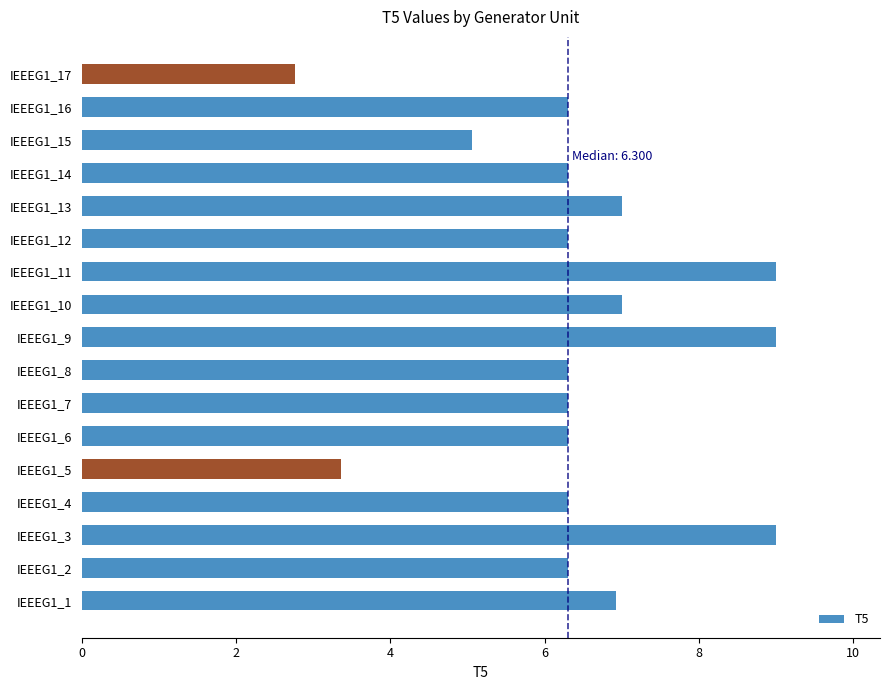

Does the chart contain any negative values?

No